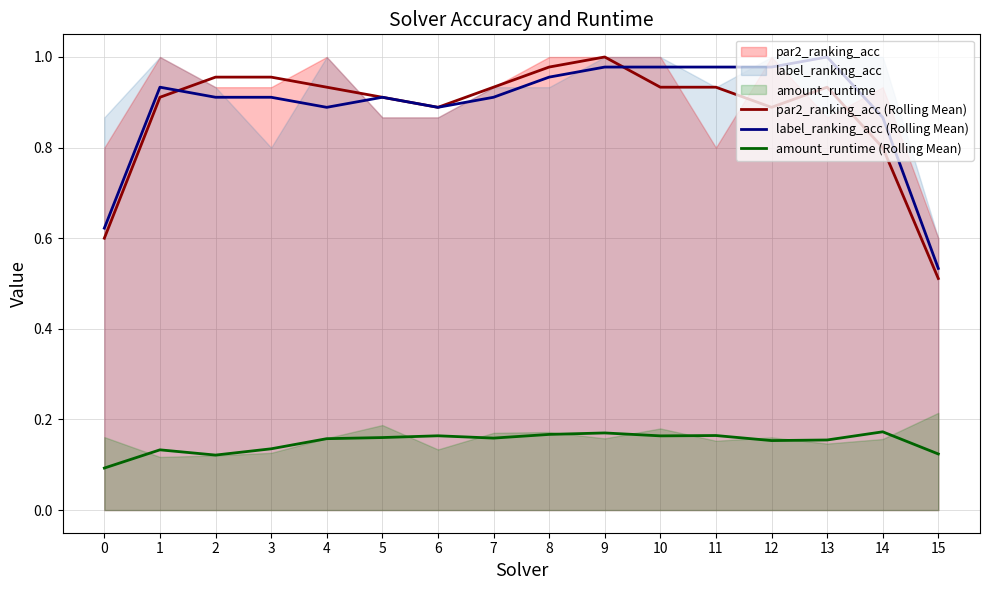

Reading left to right, list all the values displayed in this chart.

par2_ranking_acc (Rolling Mean): 0.6	0.9	1.0	1.0	0.9	0.9	0.9	0.9	1.0	1.0	0.9	0.9	0.9	0.9	0.8	0.5
label_ranking_acc (Rolling Mean): 0.6	0.9	0.9	0.9	0.9	0.9	0.9	0.9	1.0	1.0	1.0	1.0	1.0	1.0	0.9	0.5
amount_runtime (Rolling Mean): 0.1	0.1	0.1	0.1	0.2	0.2	0.2	0.2	0.2	0.2	0.2	0.2	0.2	0.2	0.2	0.1